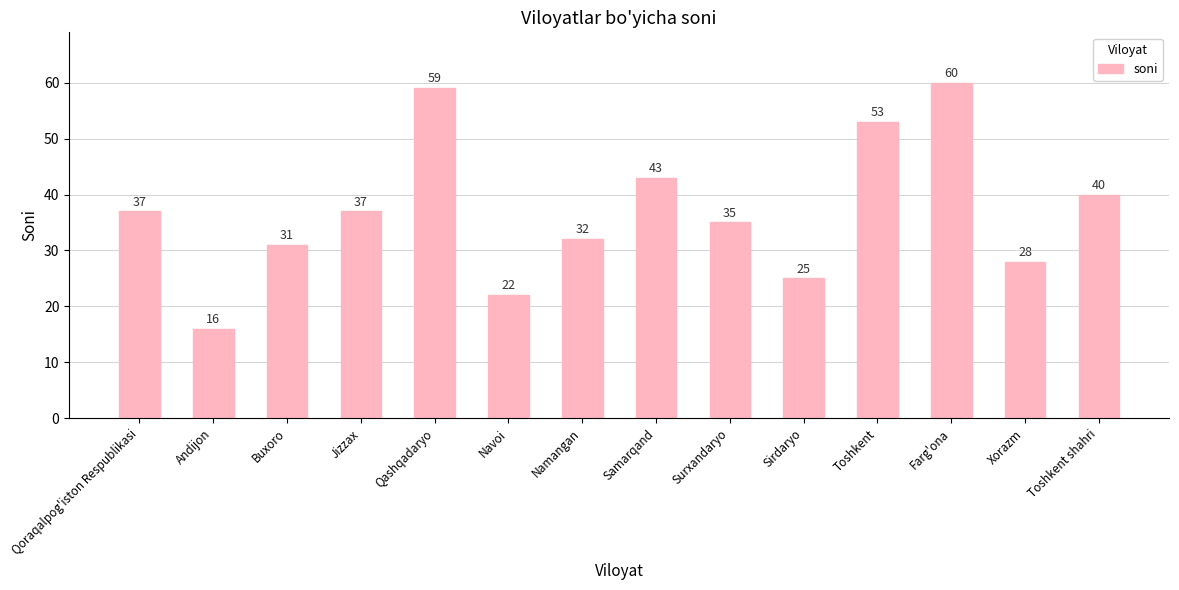

True or false: the data shows 28 at Xorazm.

True